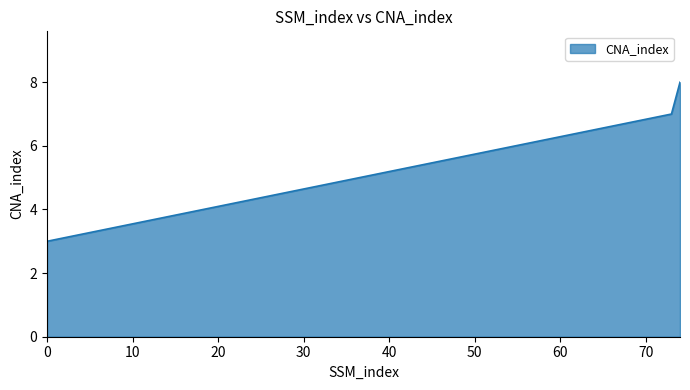

What is the greatest value displayed?

8